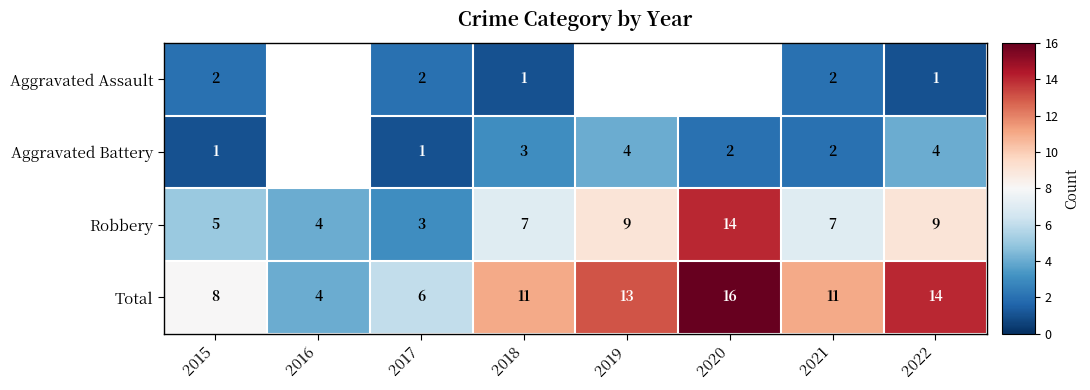

What is the difference between the Total values at 2021 and 2020?

5